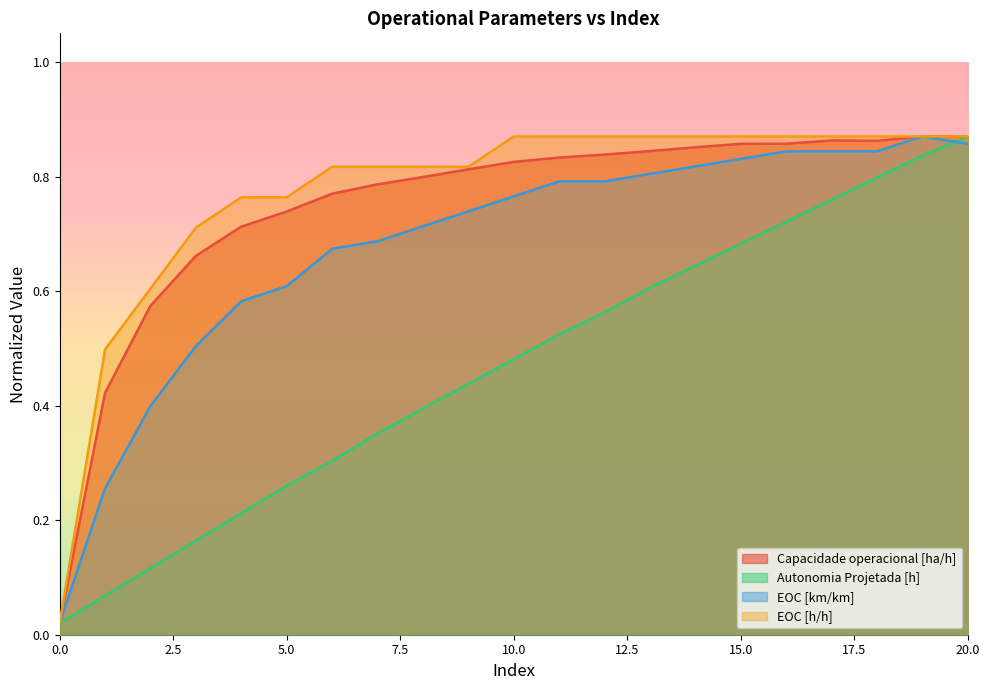

Is it true that Autonomia Projetada [h] equals 0.3 at 5?

True